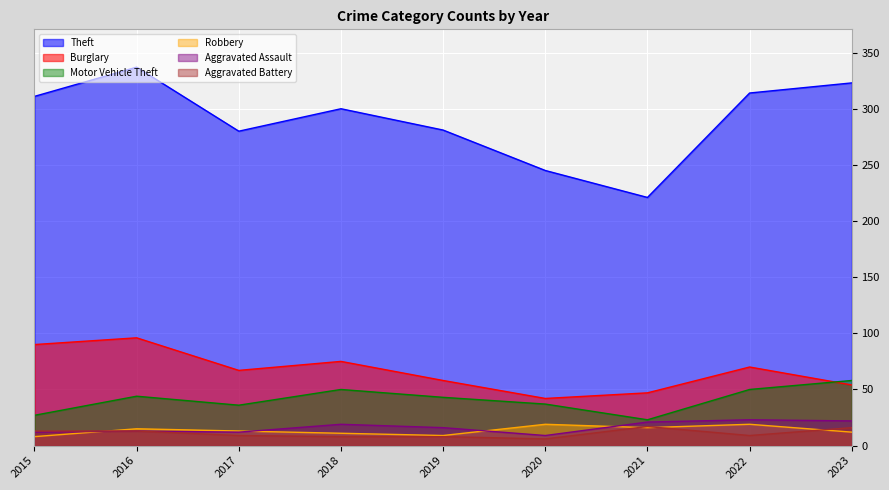

True or false: Theft has more than 1 points higher than both neighbors.

True